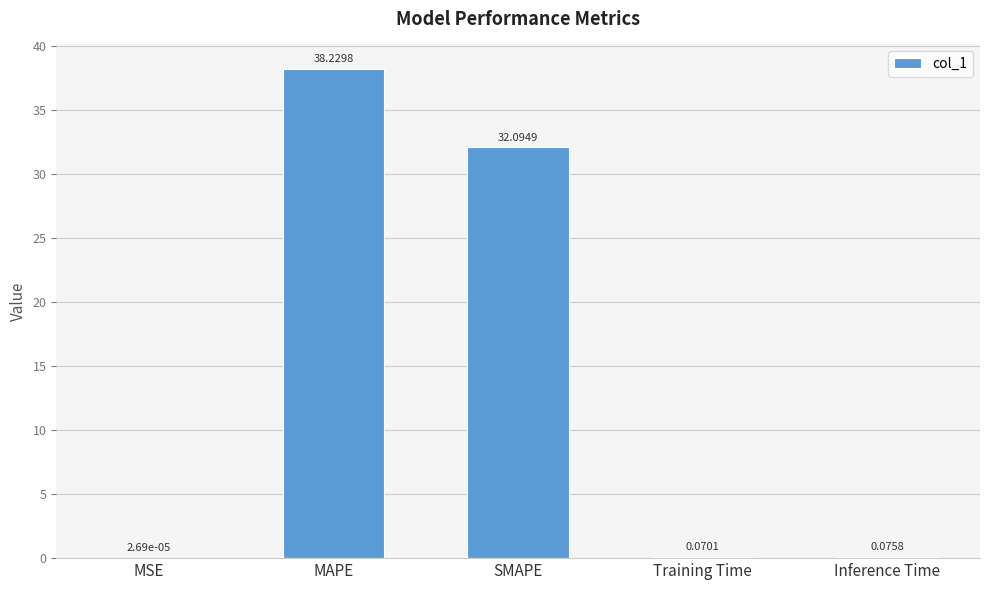

What is the sum of the values at MAPE and Training Time?

38.3